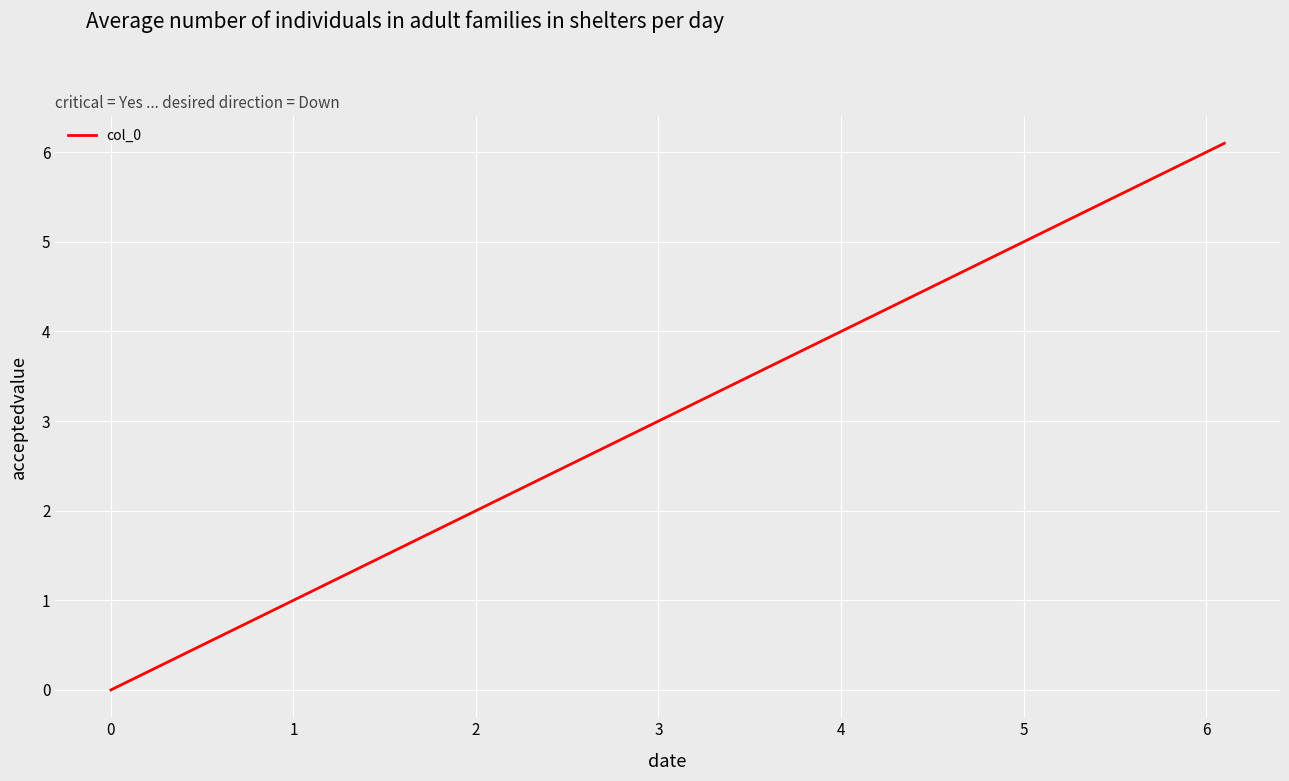

What is the difference between the maximum and minimum values?

6.1